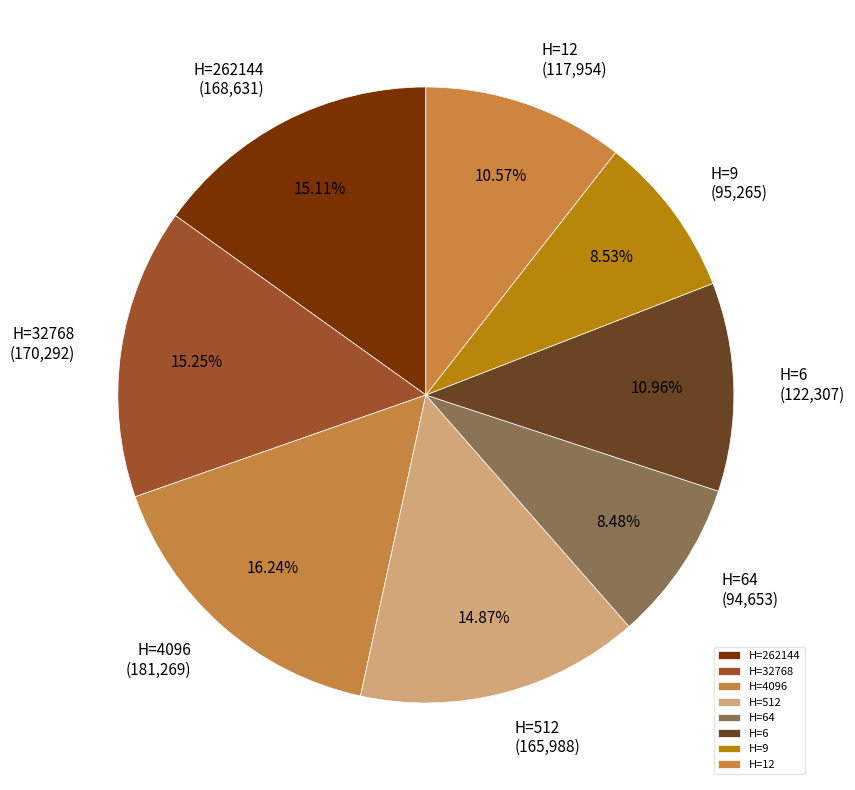

Count the number of slices in the pie.

8